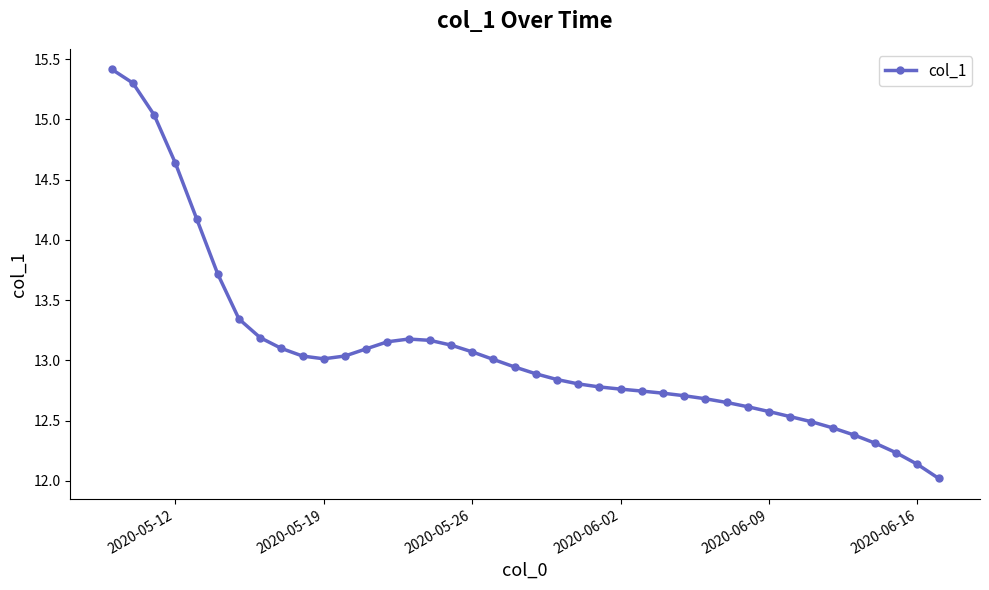

True or false: there are more than 0 points higher than both neighbors.

True